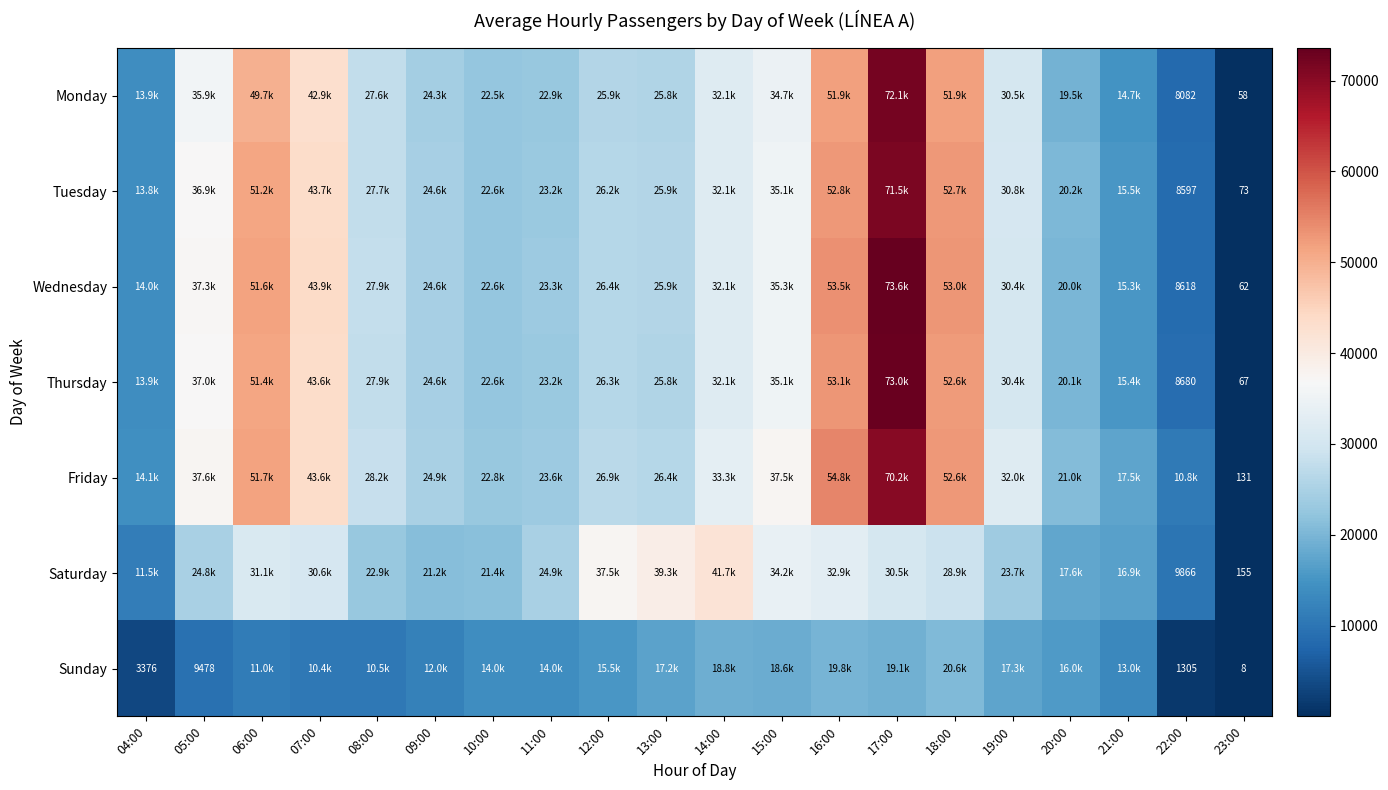

List the labels in order of Thursday value, smallest first.

23:00, 22:00, 04:00, 21:00, 20:00, 10:00, 11:00, 09:00, 13:00, 12:00, 08:00, 19:00, 14:00, 15:00, 05:00, 07:00, 06:00, 18:00, 16:00, 17:00